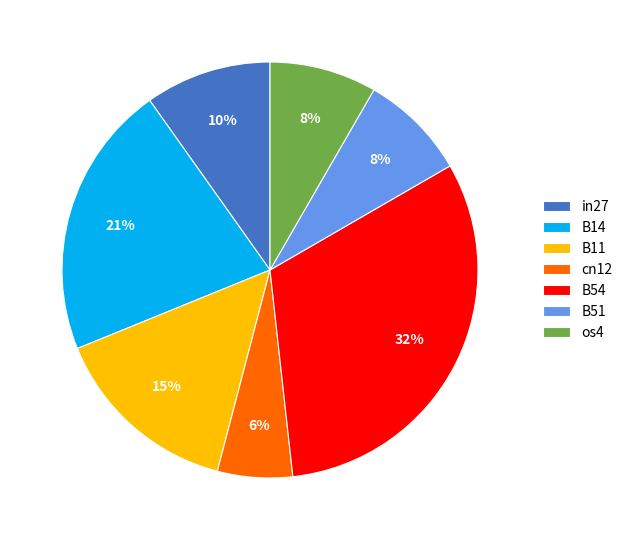

Which has a higher value, B54 or in27?

B54